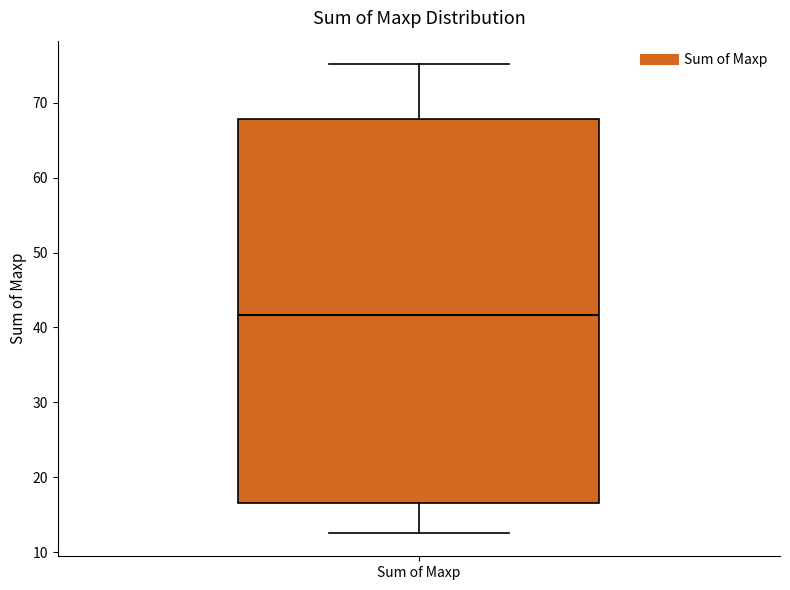

Read this box plot against the y-axis: the position of the median line, the range covered by the box, and the ends of both whiskers. The values are not printed on the chart, so give them approximately, as read against the axis.

median 42, box 17 to 68, whiskers 13 to 75